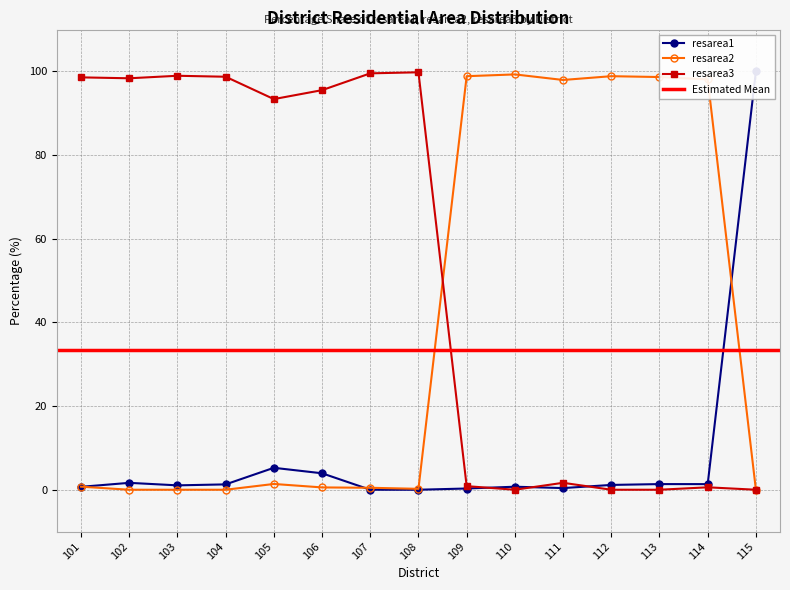

What are all the series names shown in the legend?

resarea1, resarea2, resarea3